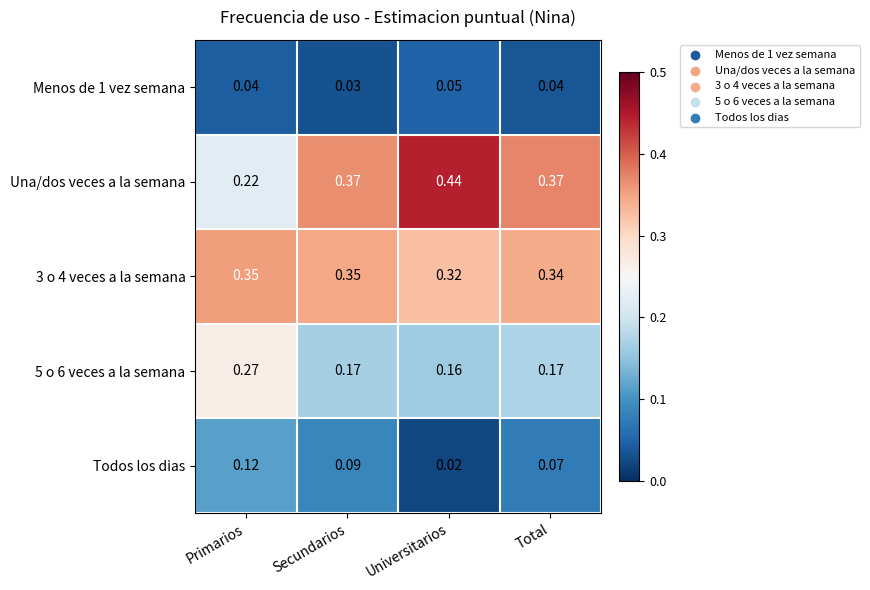

Which category has the highest value across all series?

Universitarios